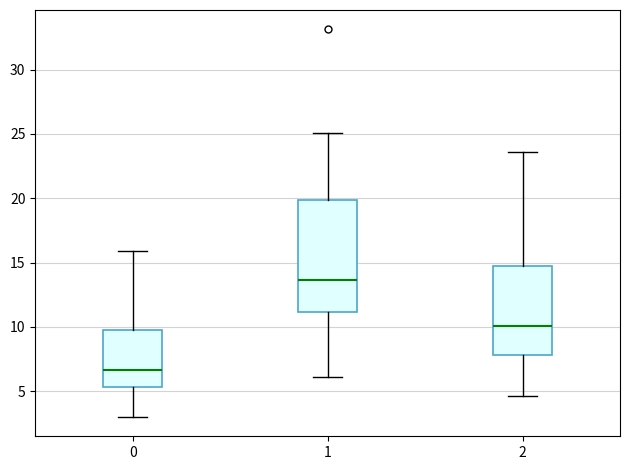

Where does the median line of the box at x = 1 sit on the y-axis? The values are not printed on the chart, so give them approximately, as read against the axis.

13.5